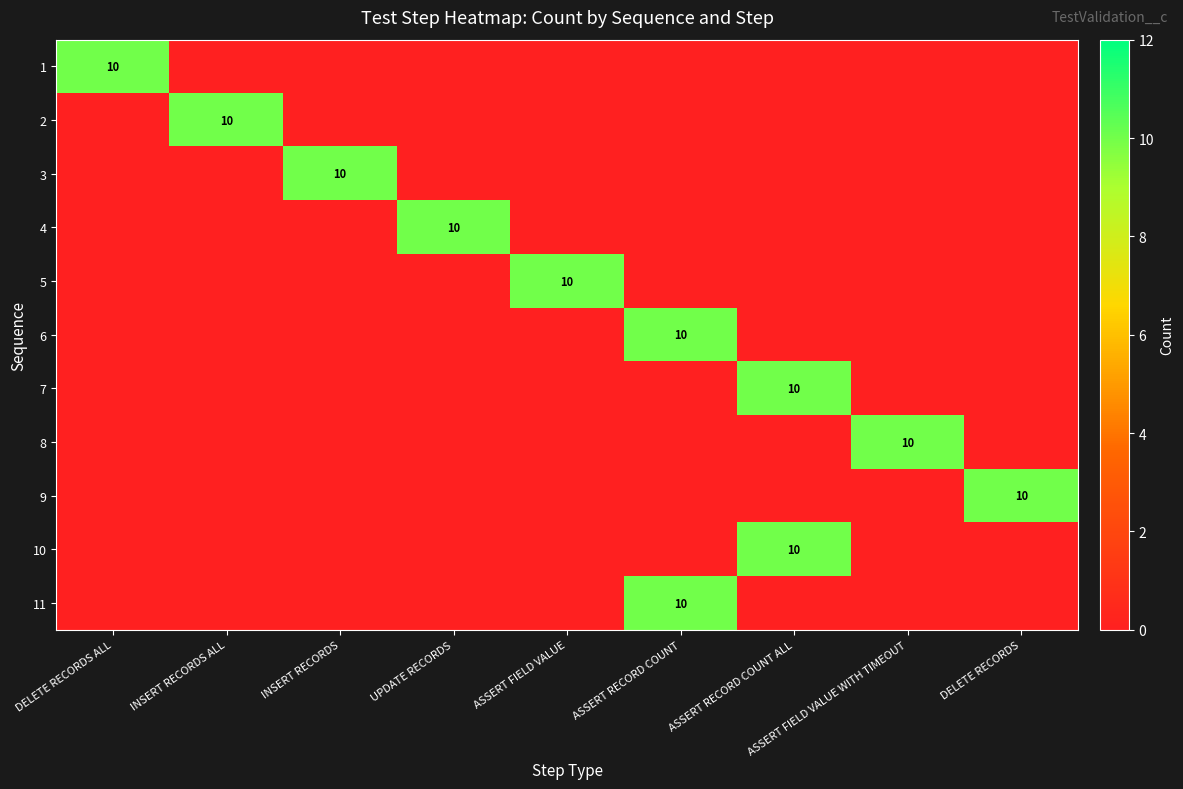

Is the value of row_8 at INSERT RECORDS ALL greater than the value of row_10 at ASSERT FIELD VALUE?

No